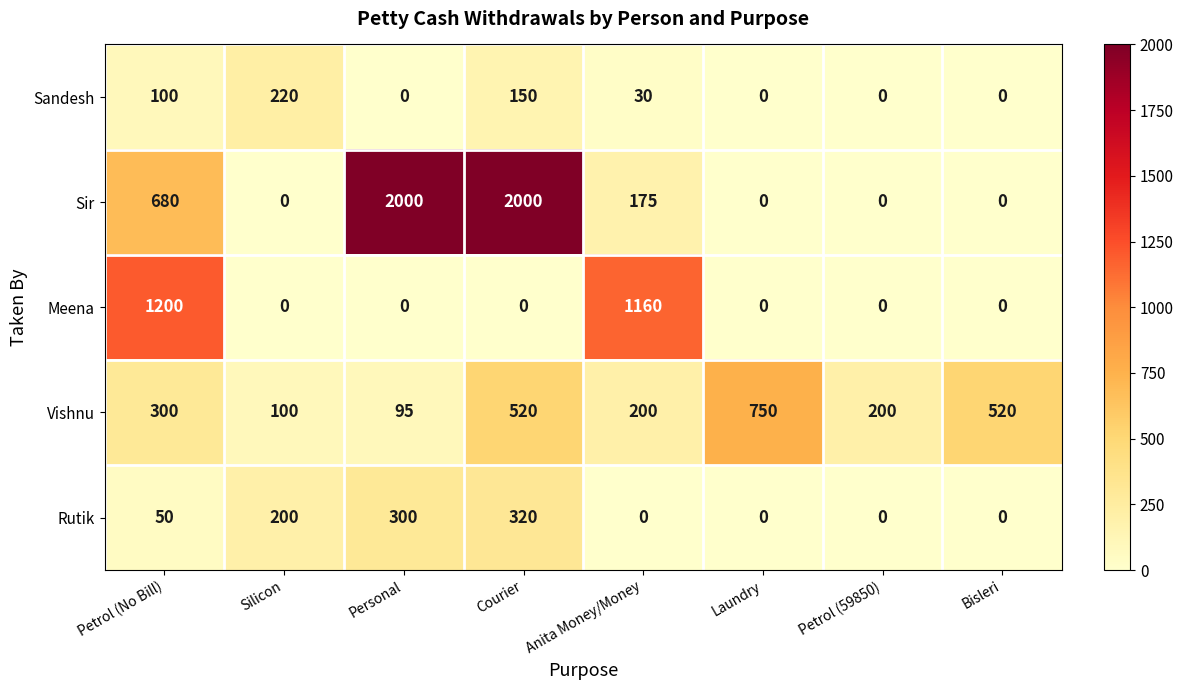

Which series has the largest total across all categories?

Sir